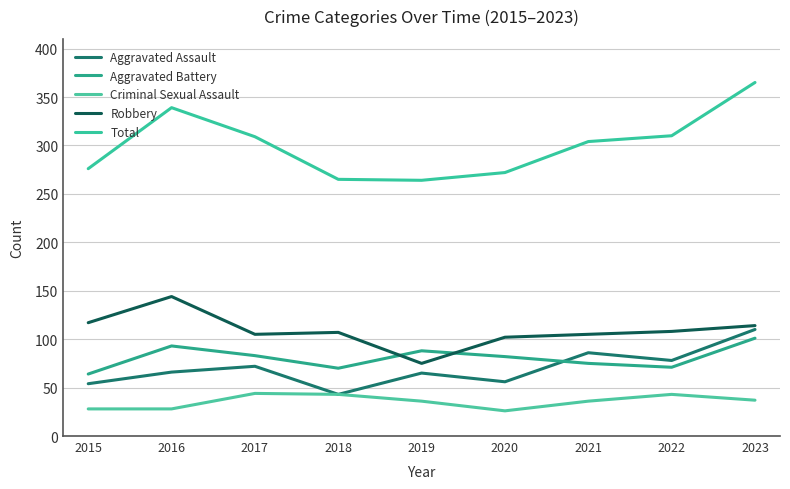

How many interior local peaks does the Total series have?

1